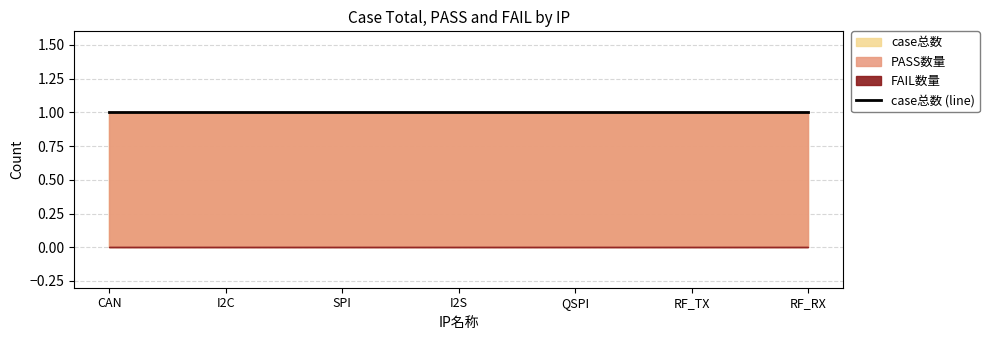

Is it true that case总数 equals 1 at QSPI?

True